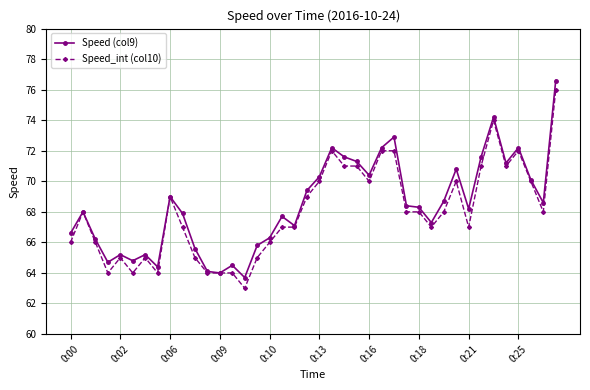

What is the value of the Speed_int (col10) point at the 37th from the left?

72.0